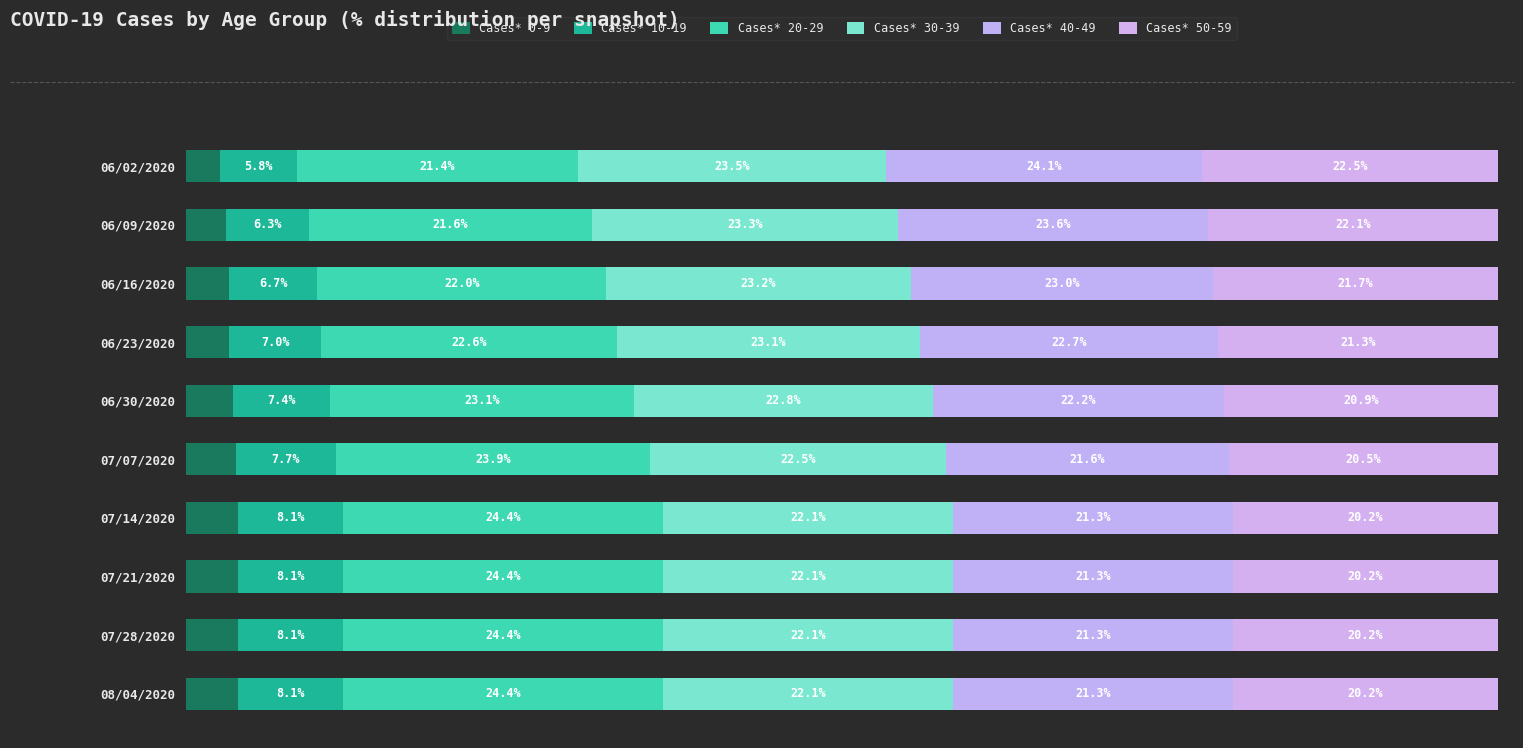

At which label is Cases* 0-9 closest to 3?

06/09/2020